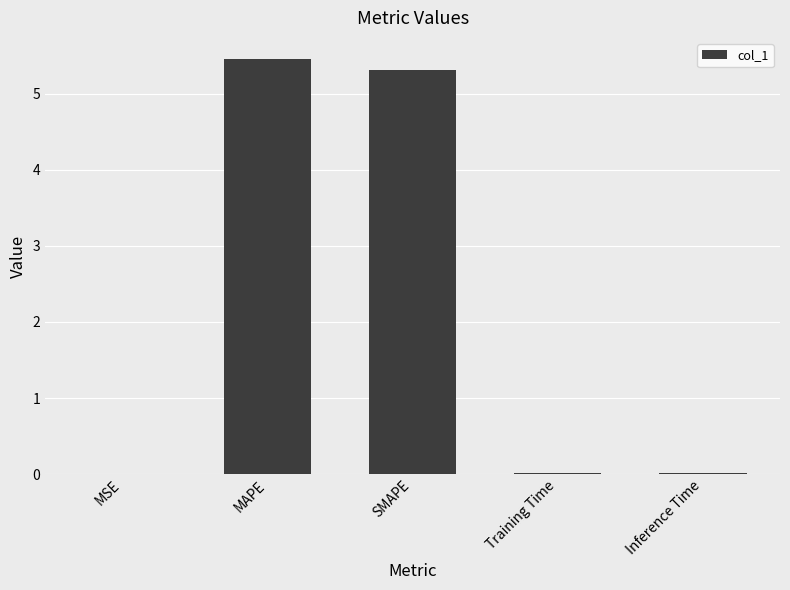

What is the sum of all values?

10.8